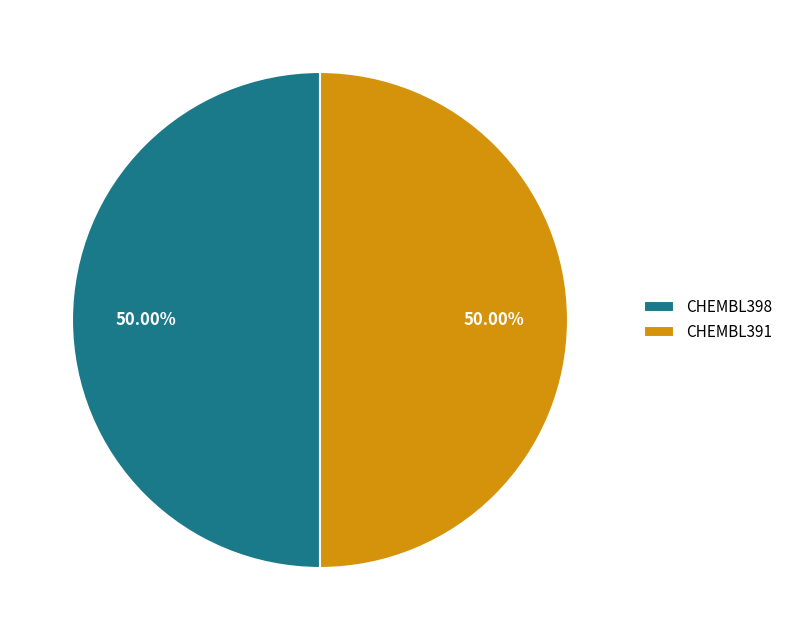

Is the sum of CHEMBL391 and CHEMBL398 greater than half?

Yes